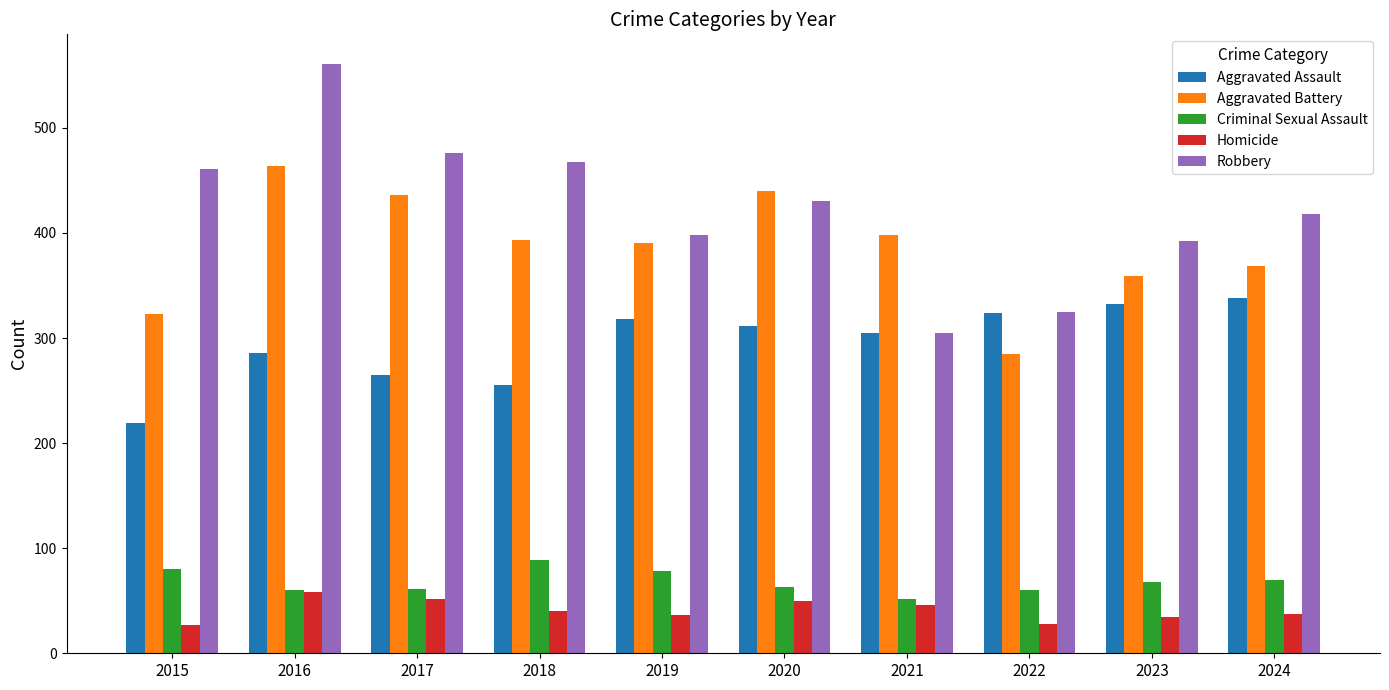

True or false: Aggravated Battery has a value of 612 at 2018.

False